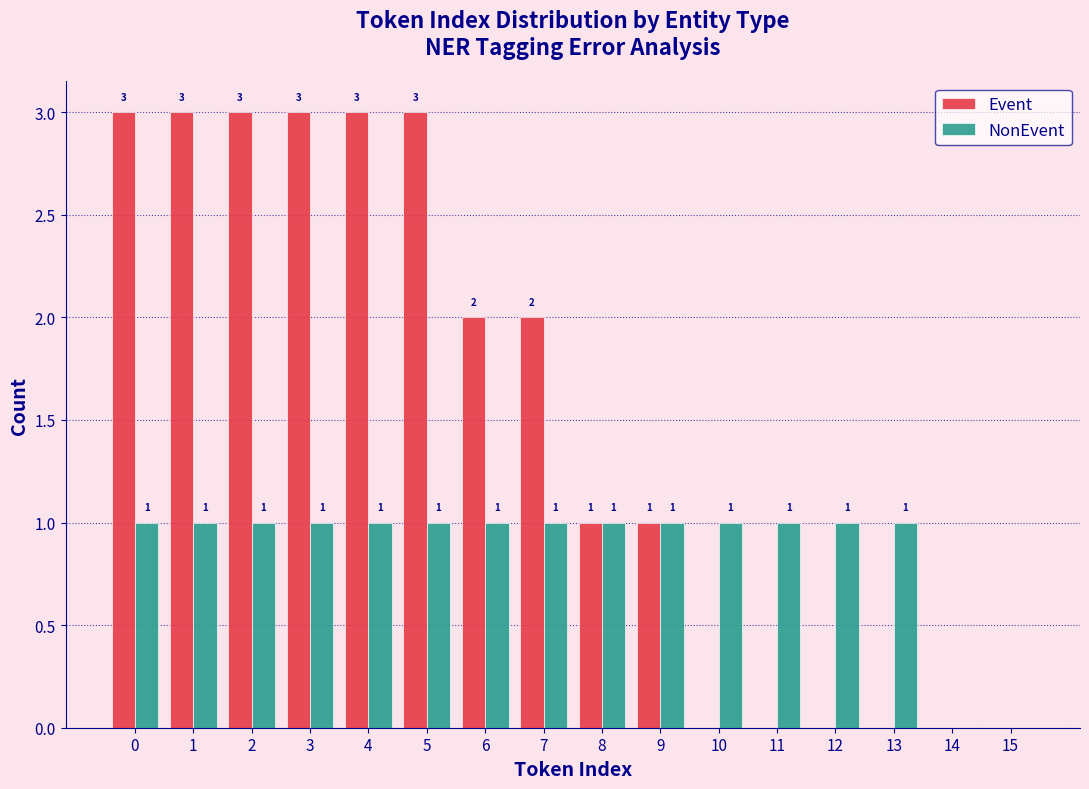

Reading right to left, extract all data points from this chart.

Event: 15=0	14=0	13=0	12=0	11=0	10=0	9=1	8=1	7=2	6=2	5=3	4=3	3=3	2=3	1=3	0=3
NonEvent: 15=0	14=0	13=1	12=1	11=1	10=1	9=1	8=1	7=1	6=1	5=1	4=1	3=1	2=1	1=1	0=1